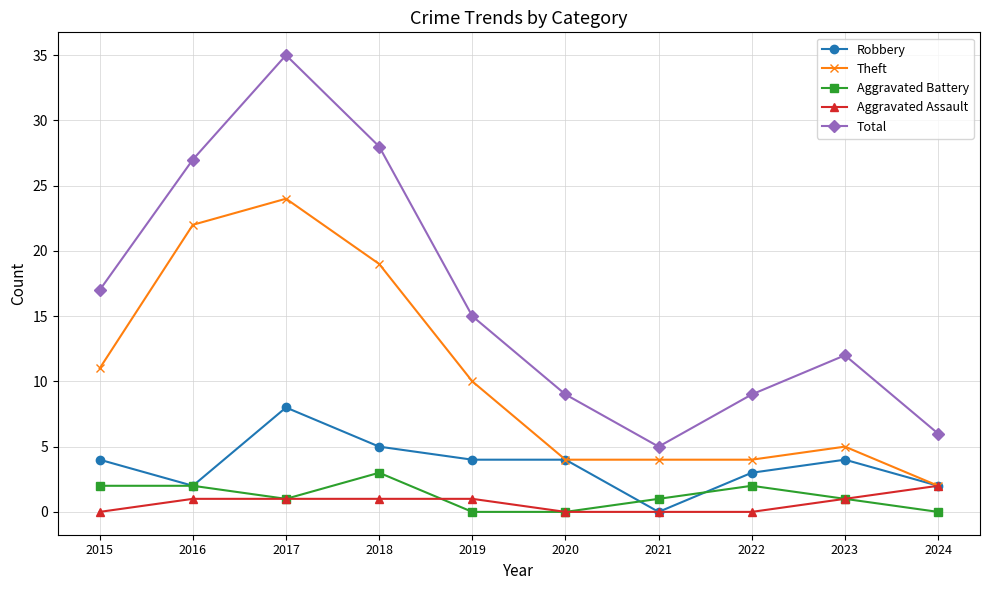

The Theft series shows 8 at 2023. True or false?

False